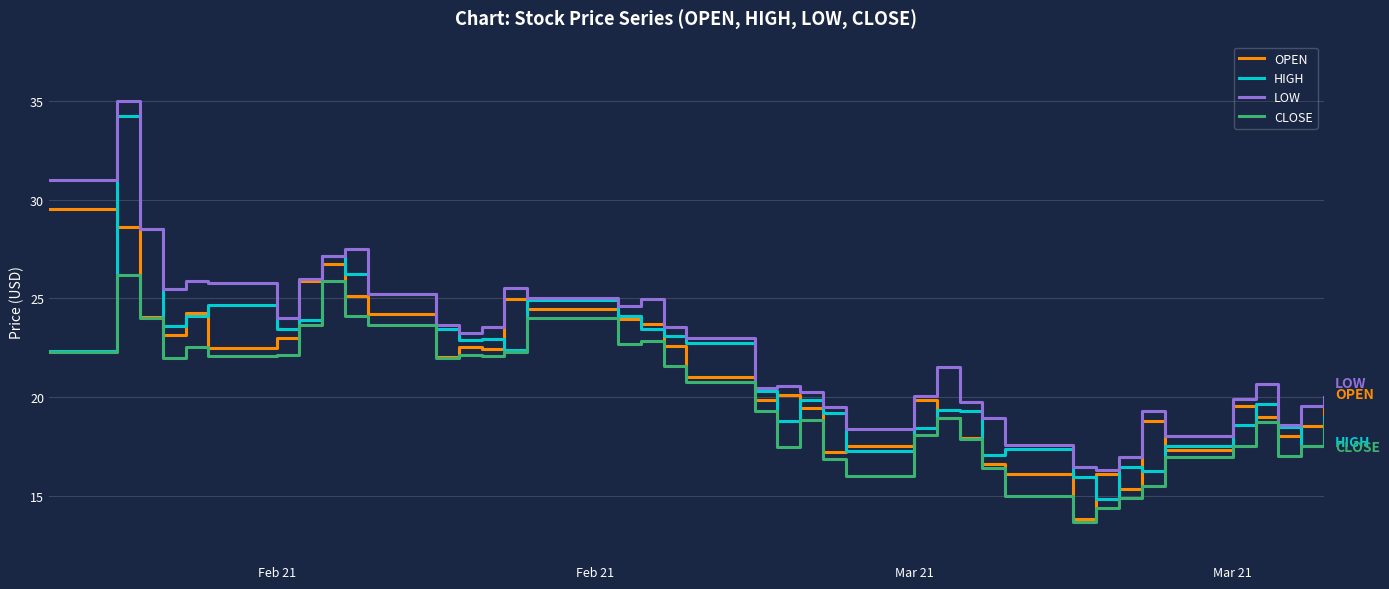

Which series has the largest total across all categories?

LOW